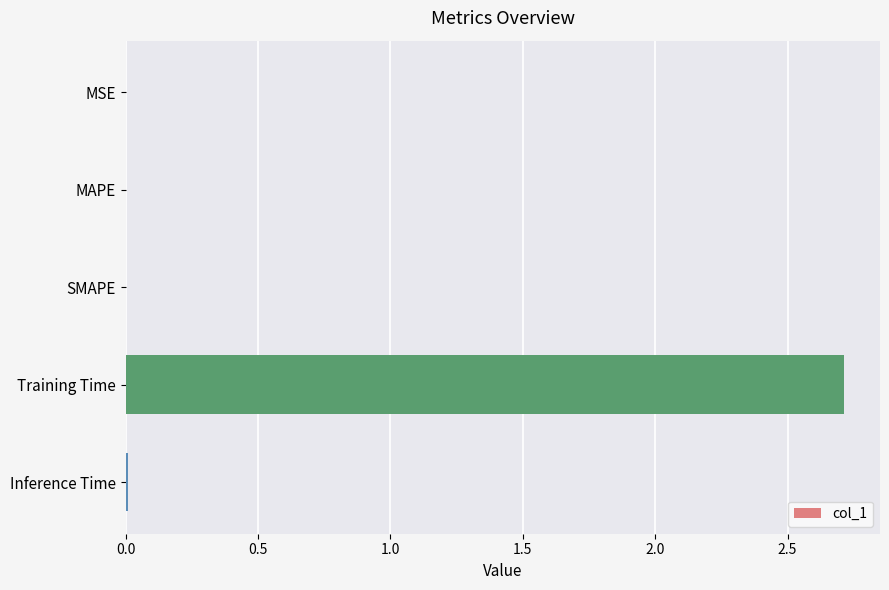

What value does the data have at Training Time?

2.7